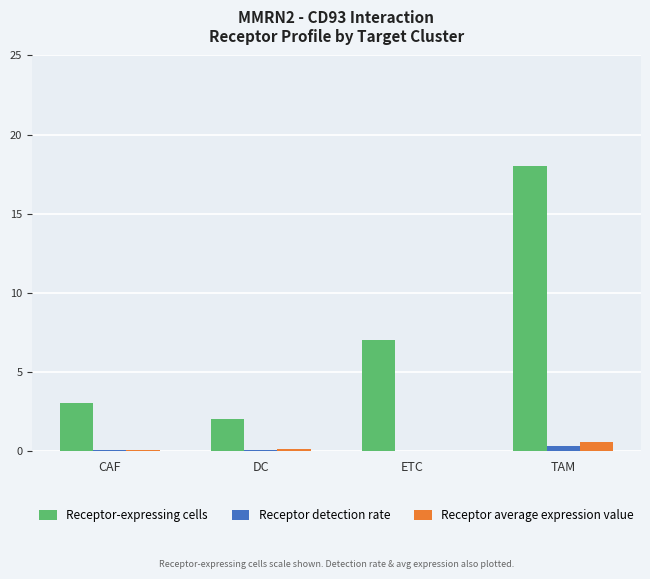

Which series has the largest total across all categories?

Receptor-expressing cells